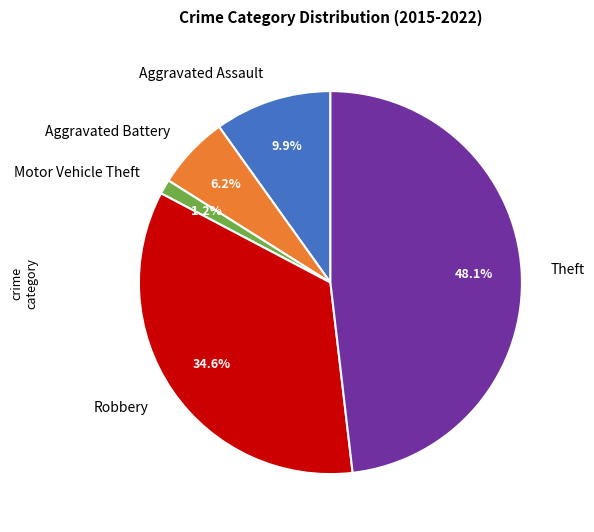

To the nearest percent, what percentage of the pie is Aggravated Assault?

10%